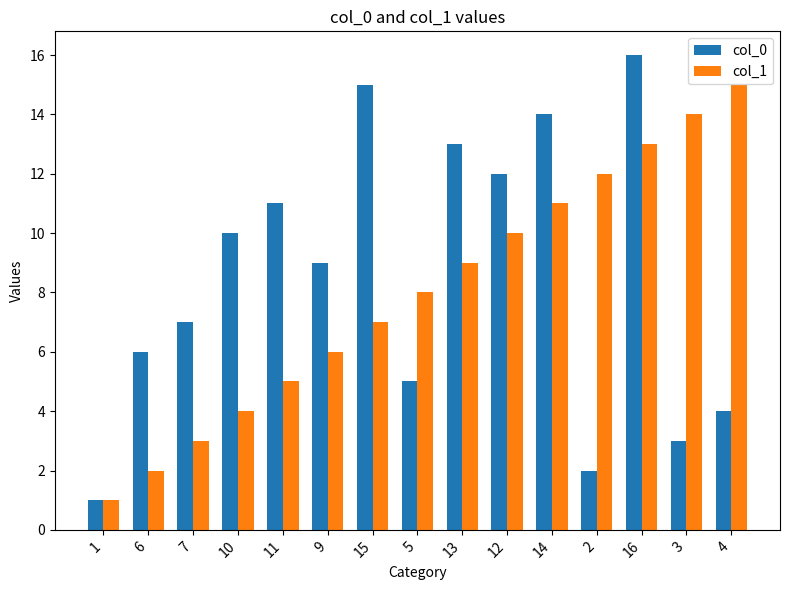

What is the difference between the col_0 values at 14 and 16?

2